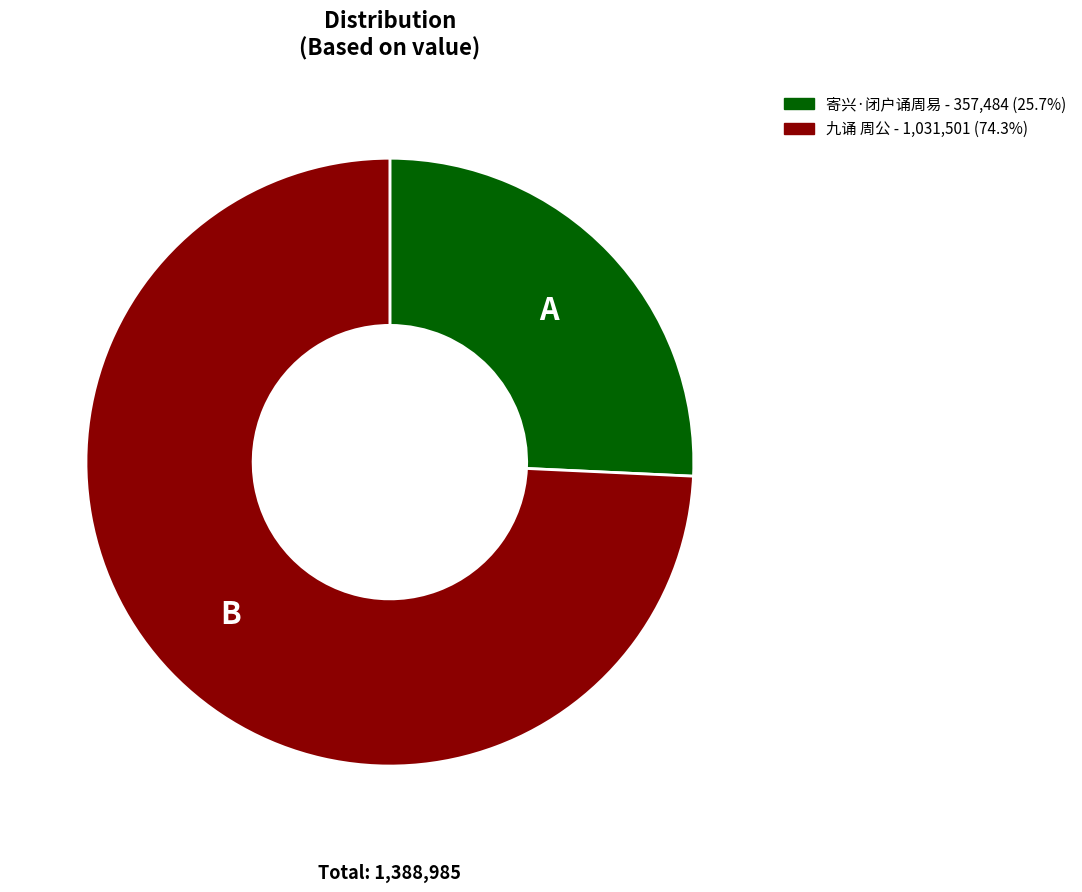

How many segments does this pie chart have?

2